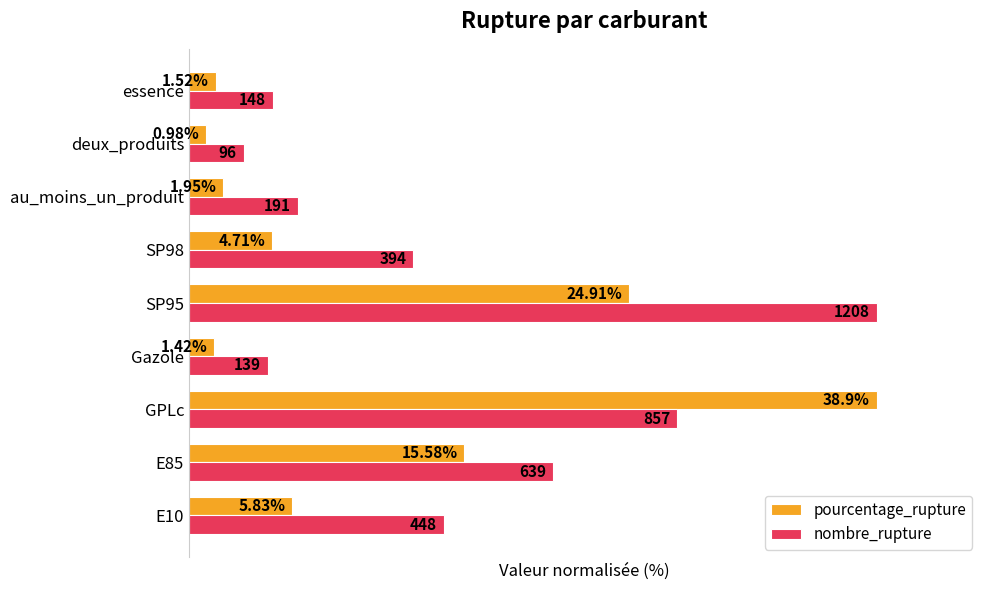

What is the value of the nombre_rupture bar at the 1st from the left?

37.1